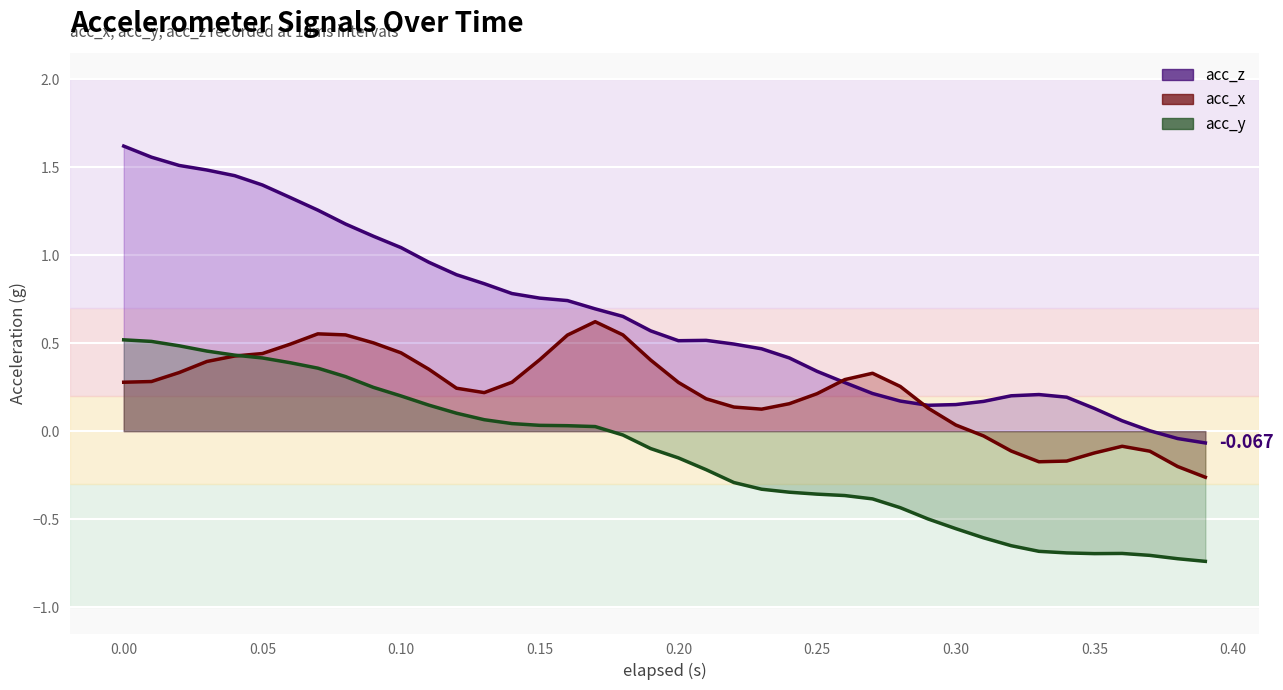

The value of acc_x at 29 is 0.0. True or false?

False